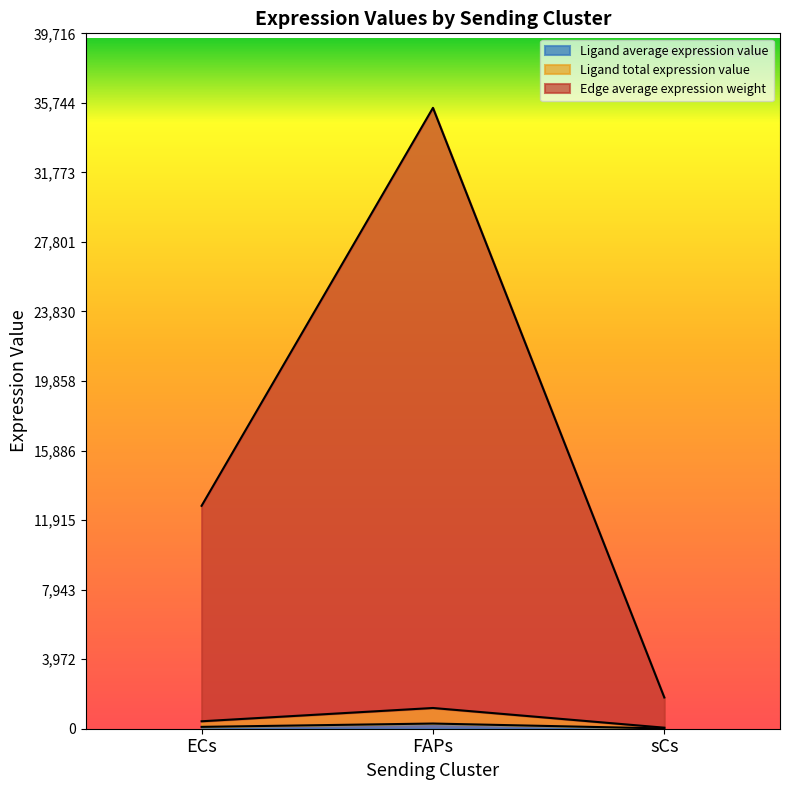

At which category is the sum across all series the highest?

FAPs